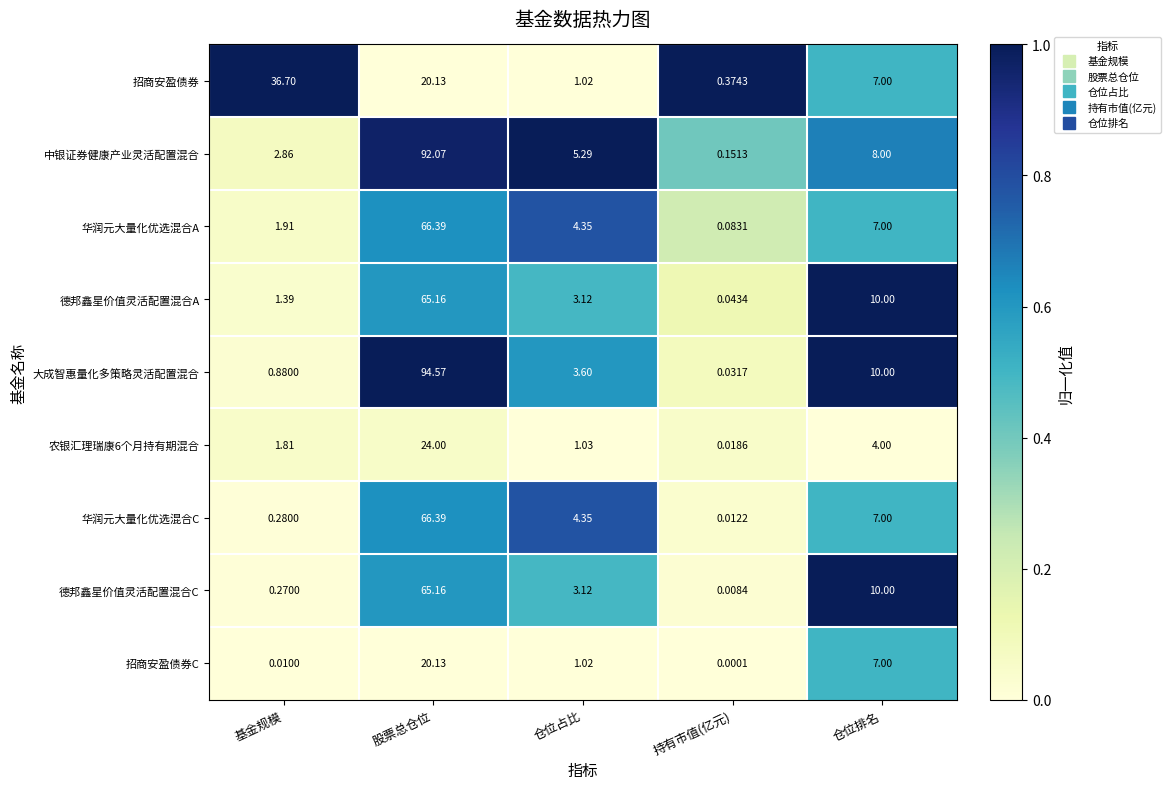

Where does the 德邦鑫星价值灵活配置混合C series first go above 3?

股票总仓位